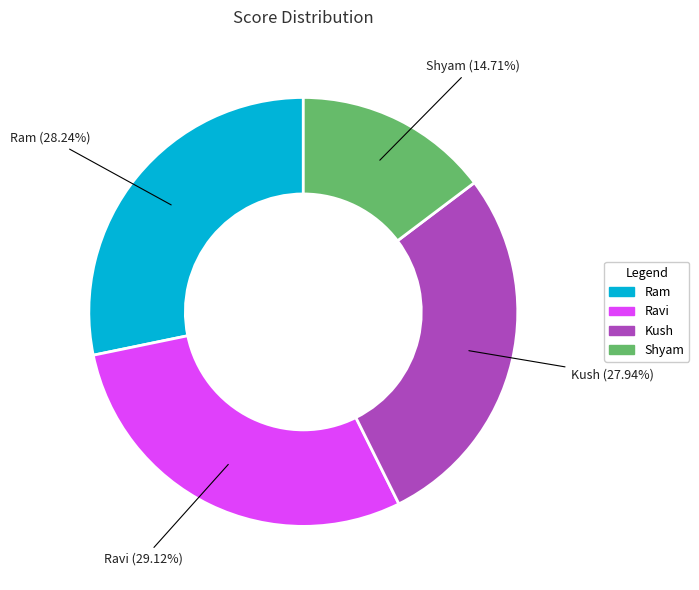

To the nearest percent, what percentage of the pie is Ram?

28%